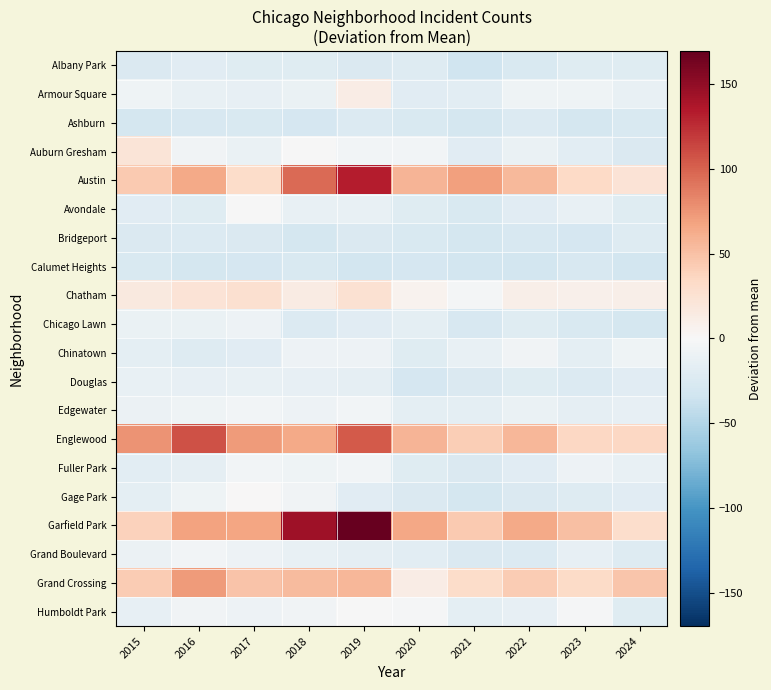

Between 2020 and 2023, which series saw the biggest shift?

Austin